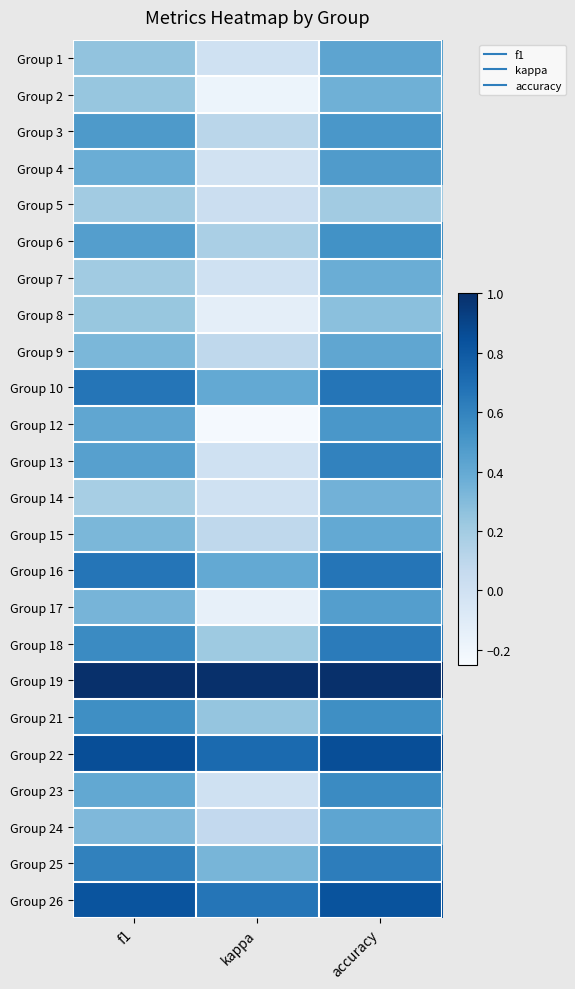

What is the maximum value shown in the chart?

1.0